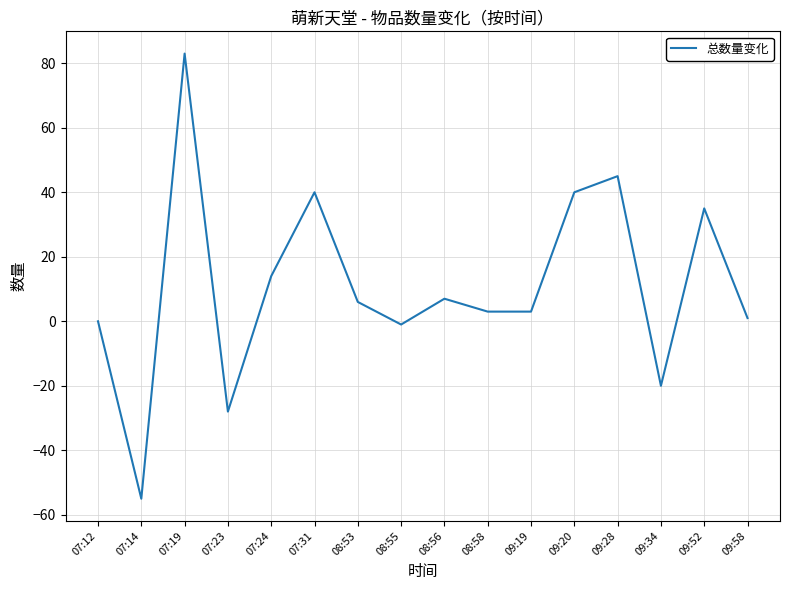

What is the average value?

11